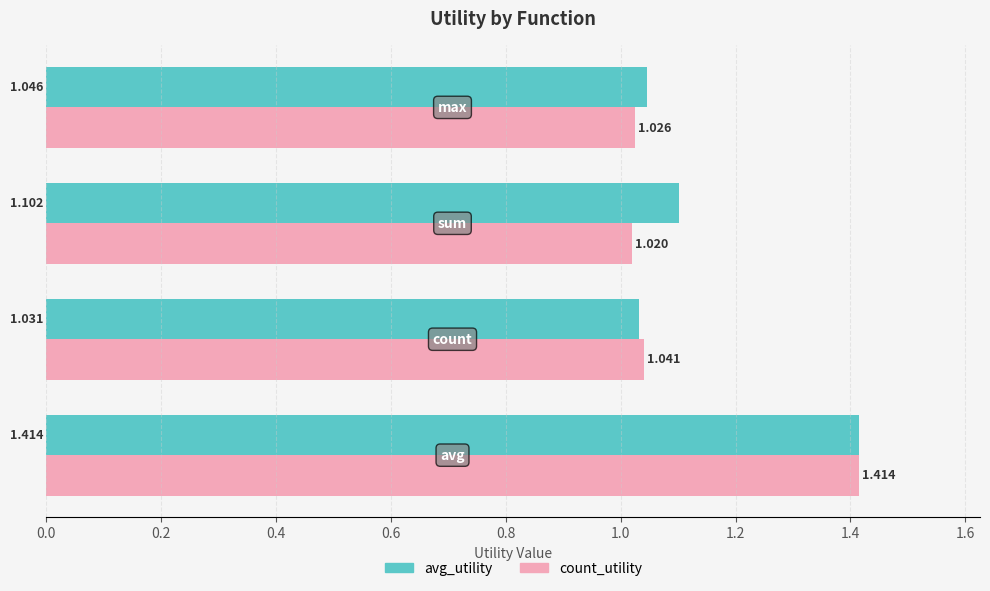

Which series has the largest total across all categories?

avg_utility